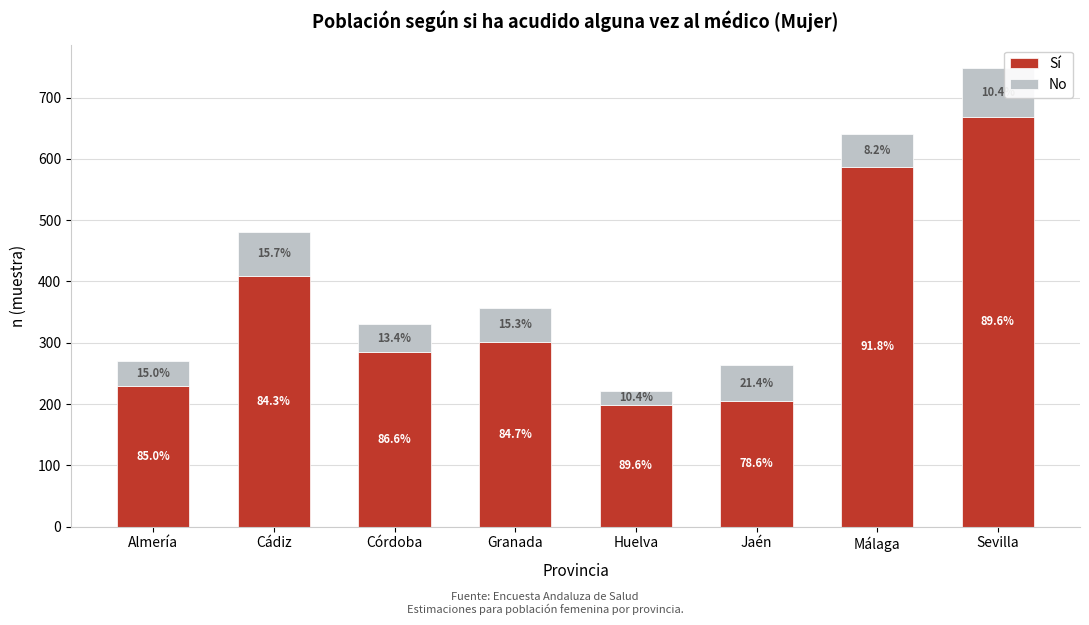

How many bars are there in total?

8